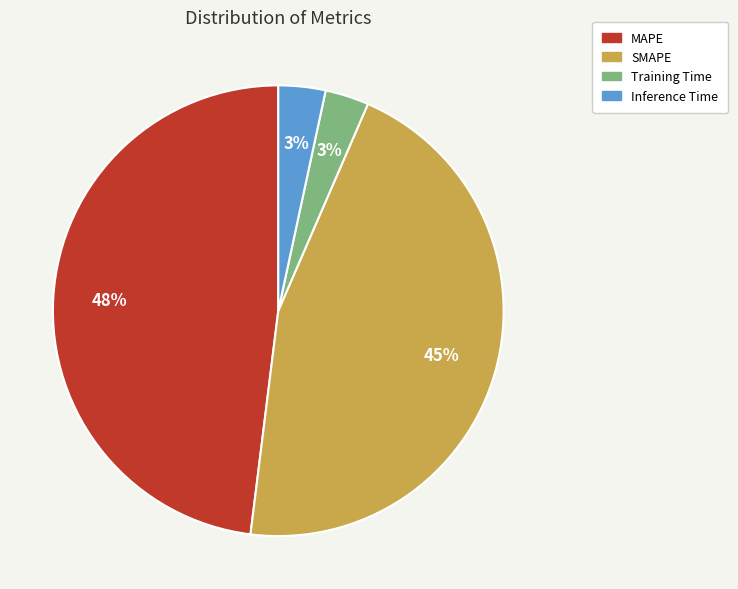

What percentage is the Inference Time slice, to the nearest percent?

3%